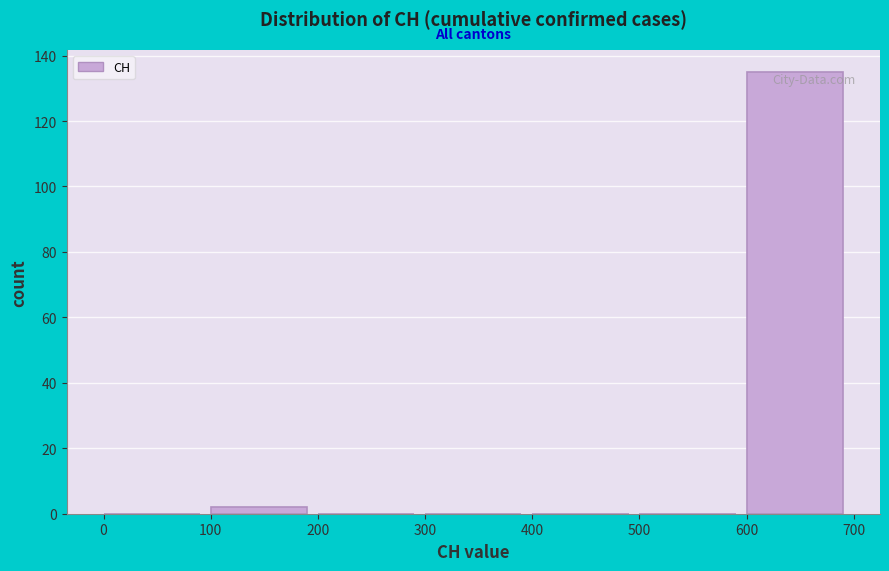

Reading left to right, transcribe this chart: for each bar, give the range it covers on the x-axis and its height. The values are not printed on the chart, so give them approximately, as read against the axis.

0 to 100: 0
100 to 200: 2
200 to 300: 0
300 to 400: 0
400 to 500: 0
500 to 600: 0
600 to 700: 136